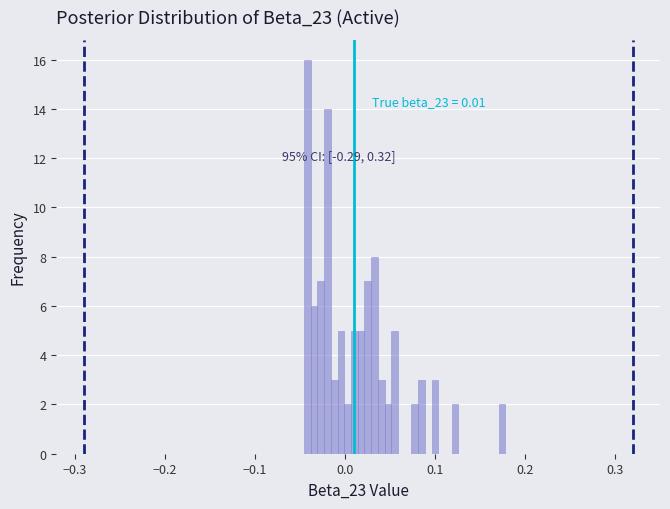

Read against the x-axis, roughly where is the centre of the tallest bar?

-0.04